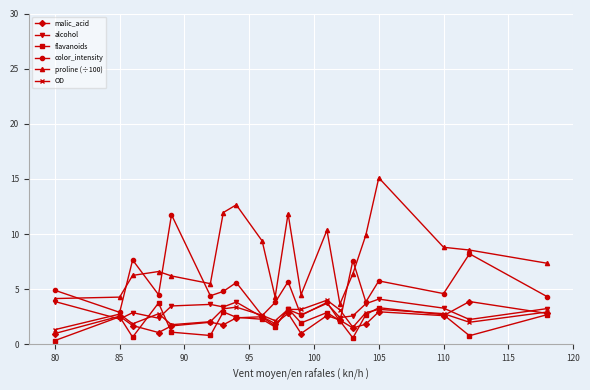

Which series has the largest range (max minus min)?

proline (÷100)